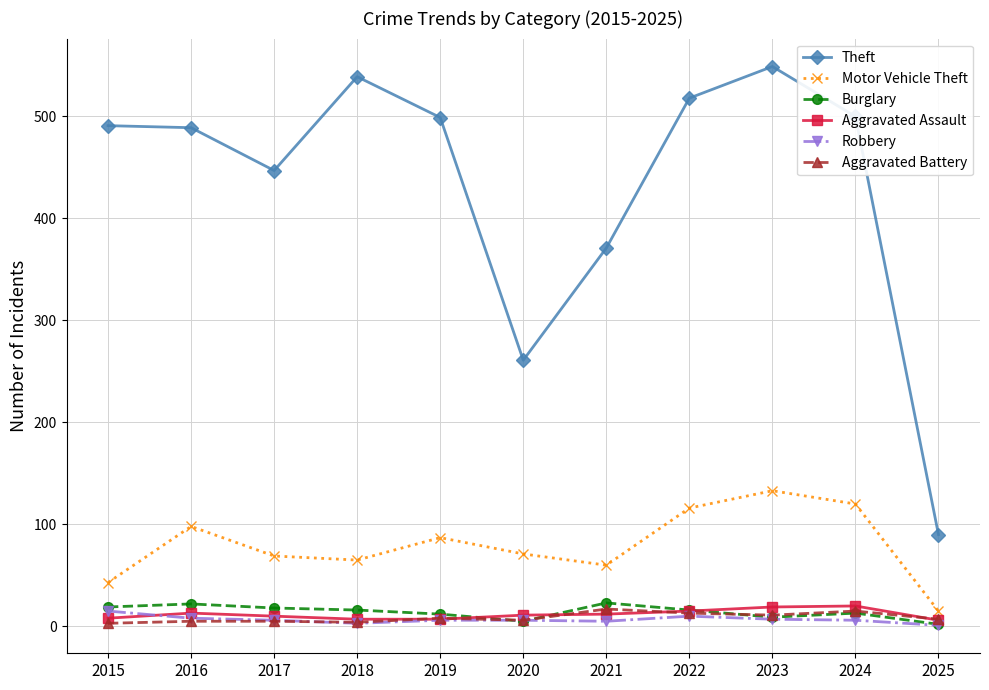

True or false: Motor Vehicle Theft and Burglary intersect in this chart.

False